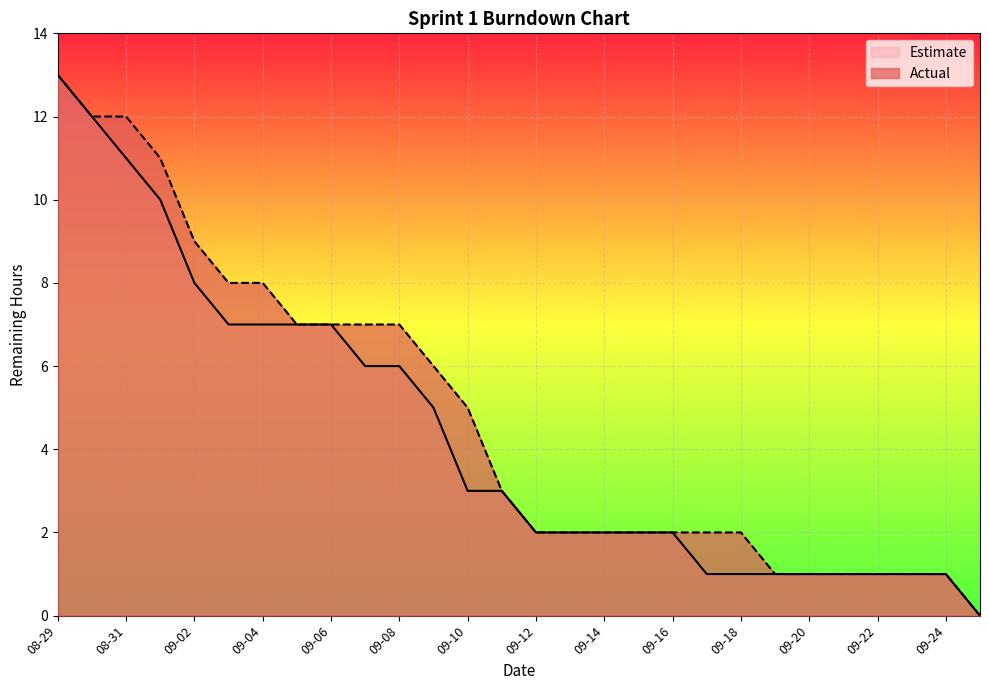

True or false: Estimate and Actual intersect in this chart.

False